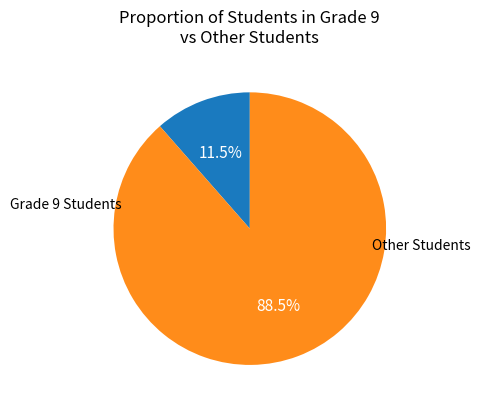

Does any single category account for the majority?

Yes